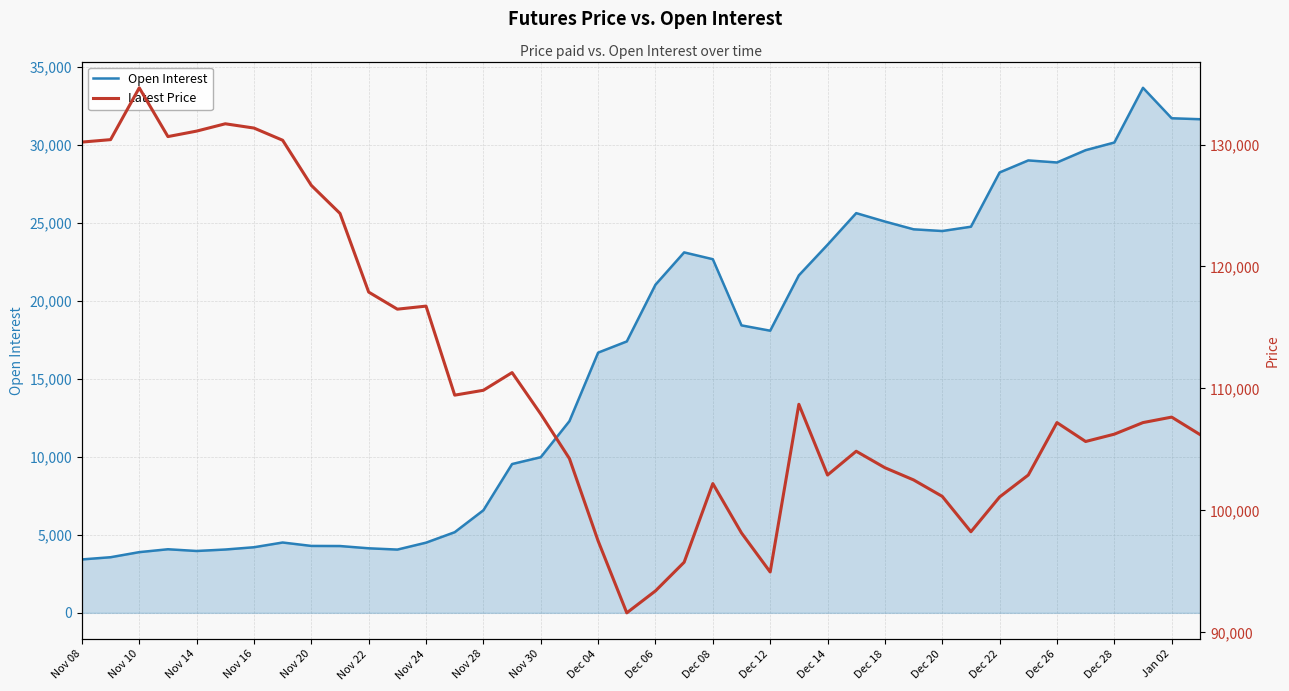

What is the lowest value of the Open Interest series?

3424